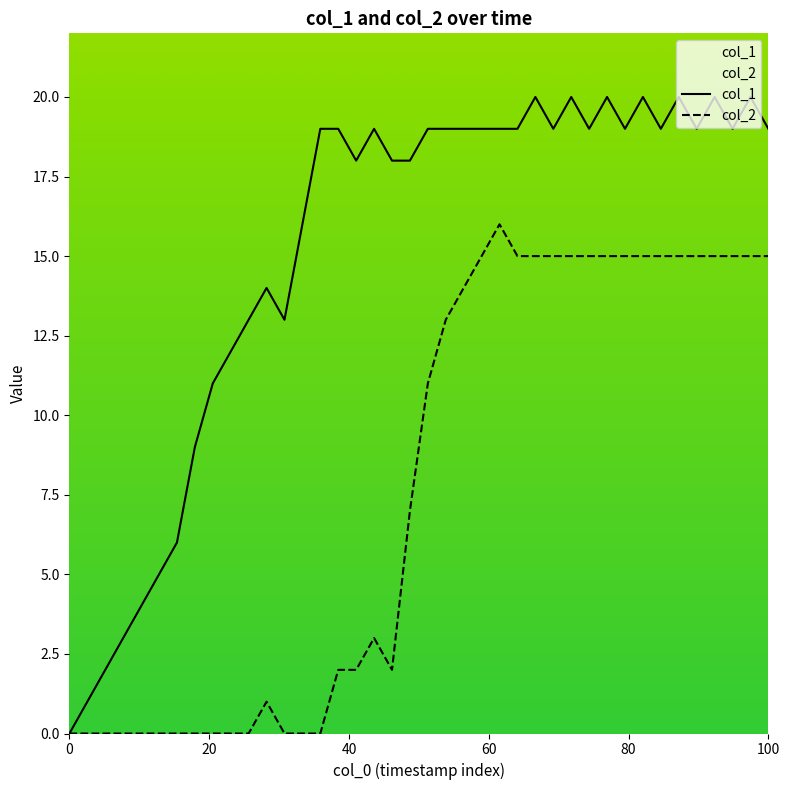

Which series has the widest spread of values?

col_1